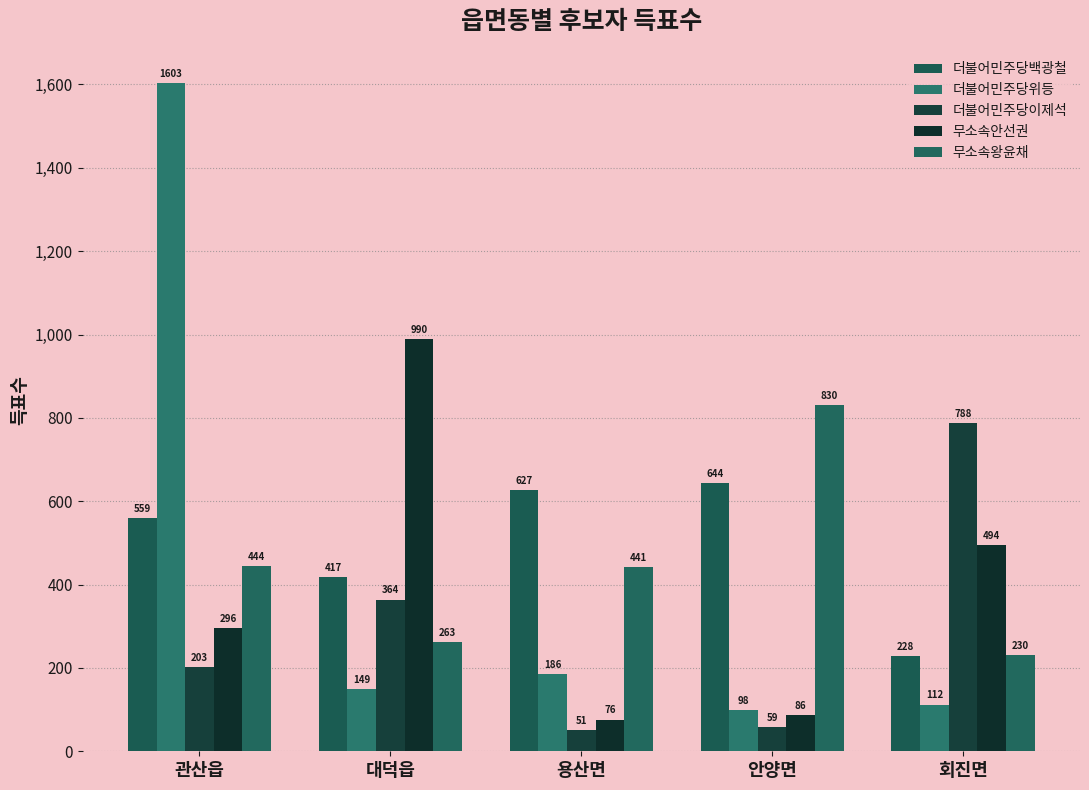

The value of 더불어민주당이제석 at 관산읍 is 203. True or false?

True